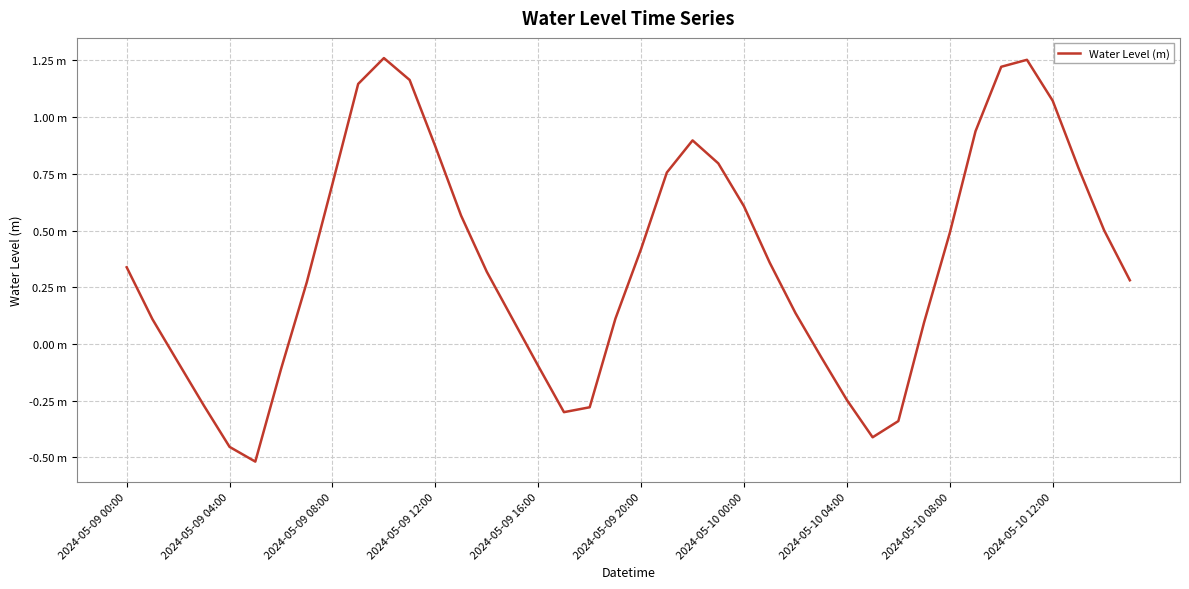

What is the sum of all values?

14.4